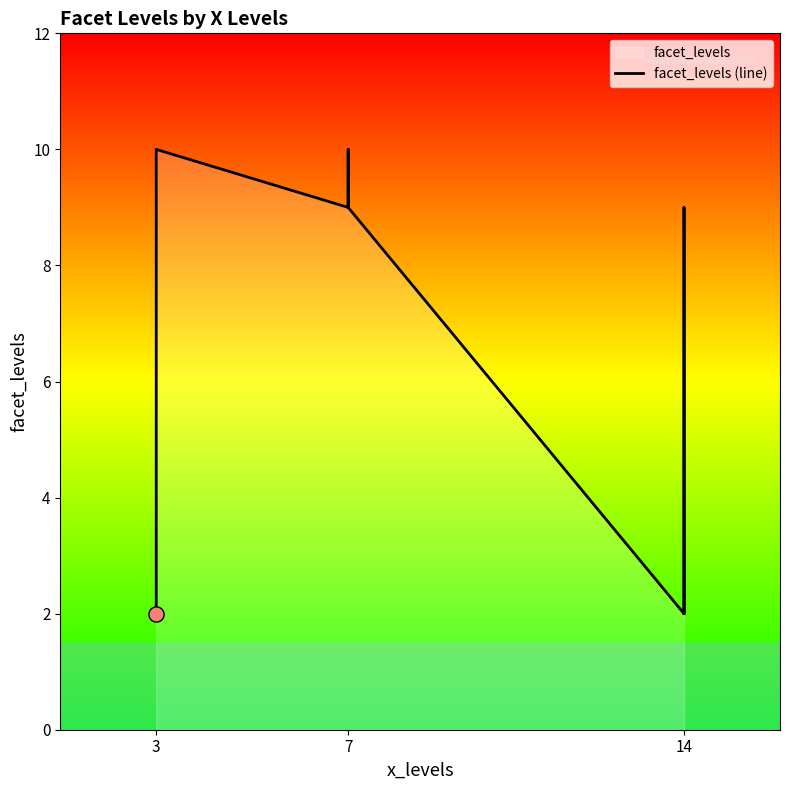

Between 7 and 8, which is larger?

7